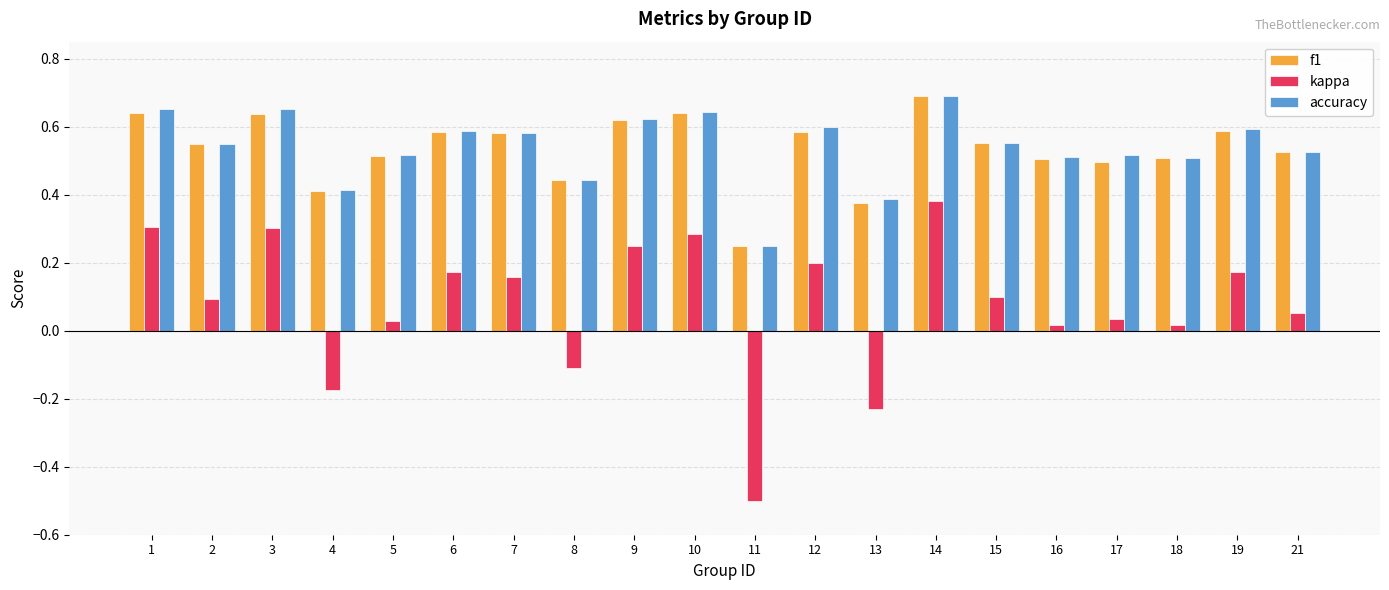

Is the value of f1 at 5 greater than the value of accuracy at 19?

No